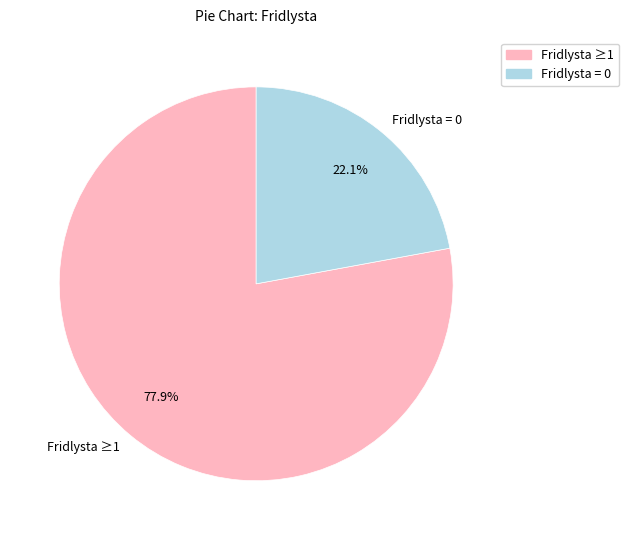

To the nearest percent, what is the difference between the largest and smallest slice percentages?

56%